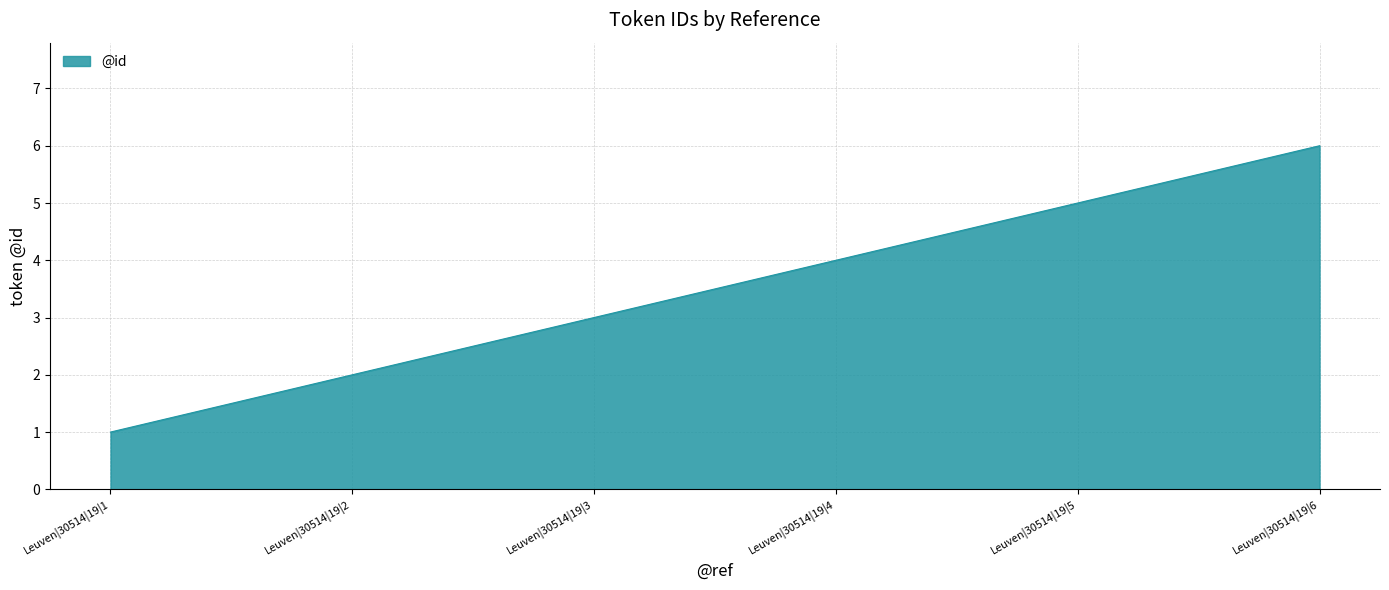

List the labels in order of value, largest first.

Leuven|30514|19|6, Leuven|30514|19|5, Leuven|30514|19|4, Leuven|30514|19|3, Leuven|30514|19|2, Leuven|30514|19|1